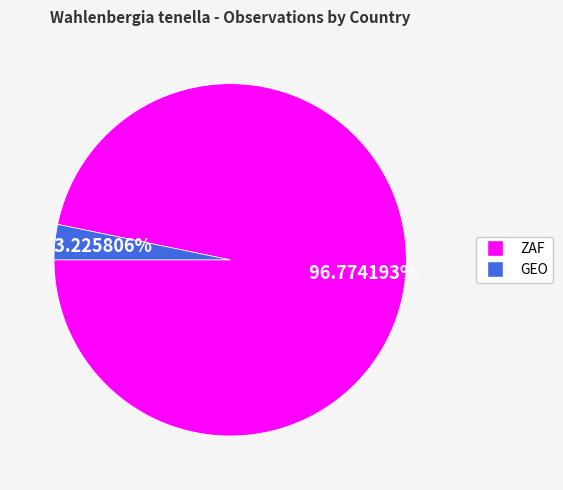

Does ZAF account for over 50% of the chart?

Yes